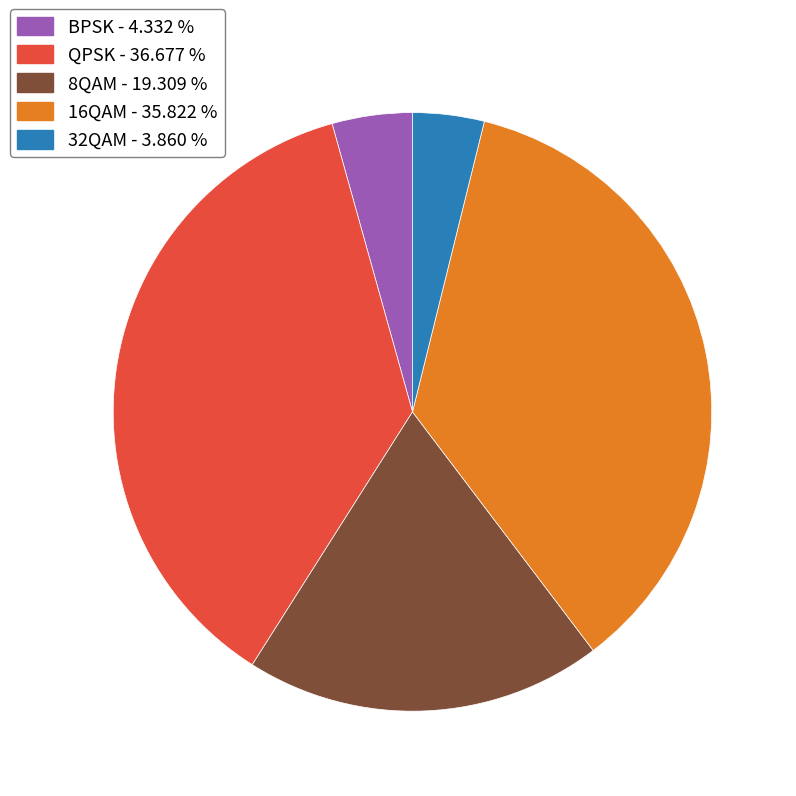

Is there any slice that represents more than half of the pie?

No